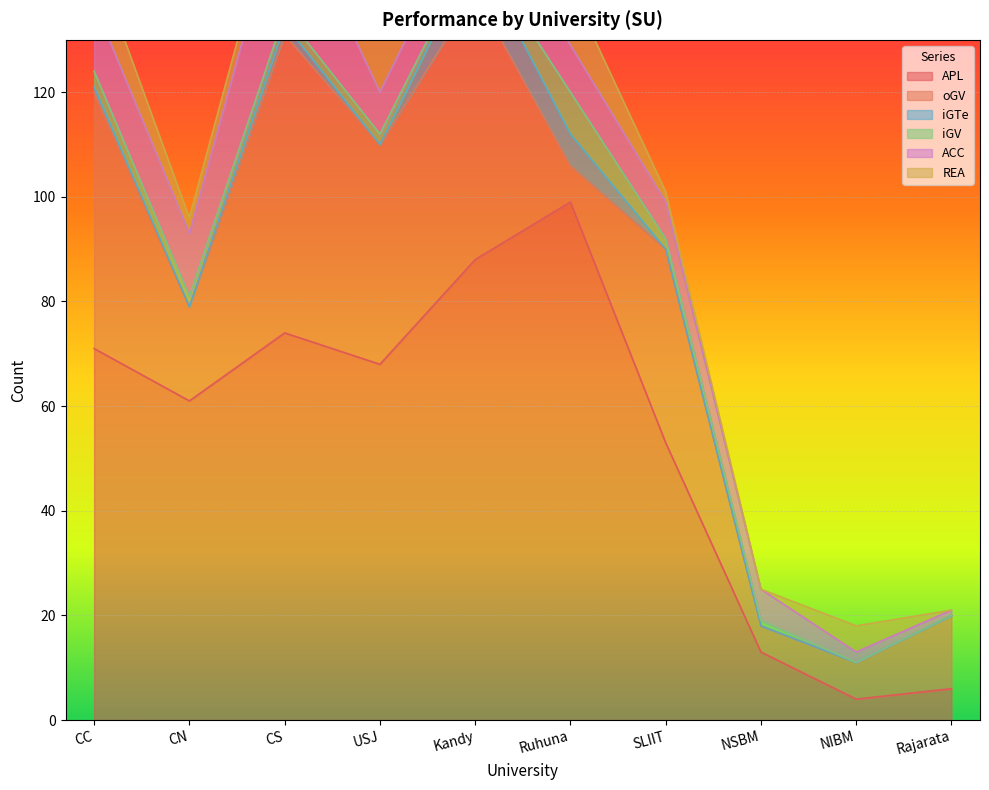

What is the maximum value shown in the chart?

99